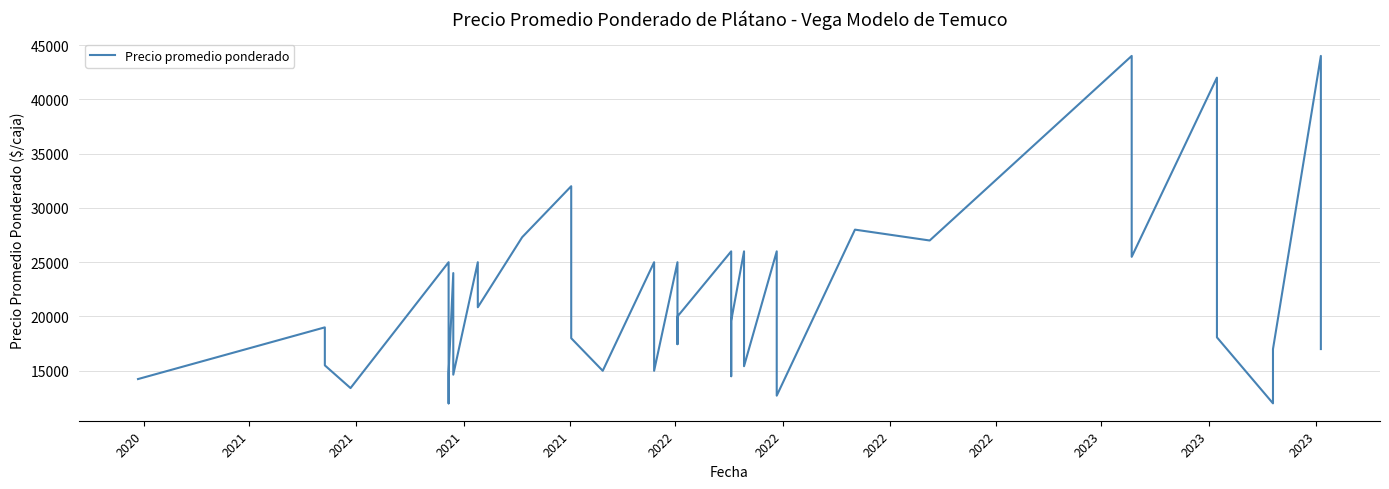

What is the greatest value displayed?

44000